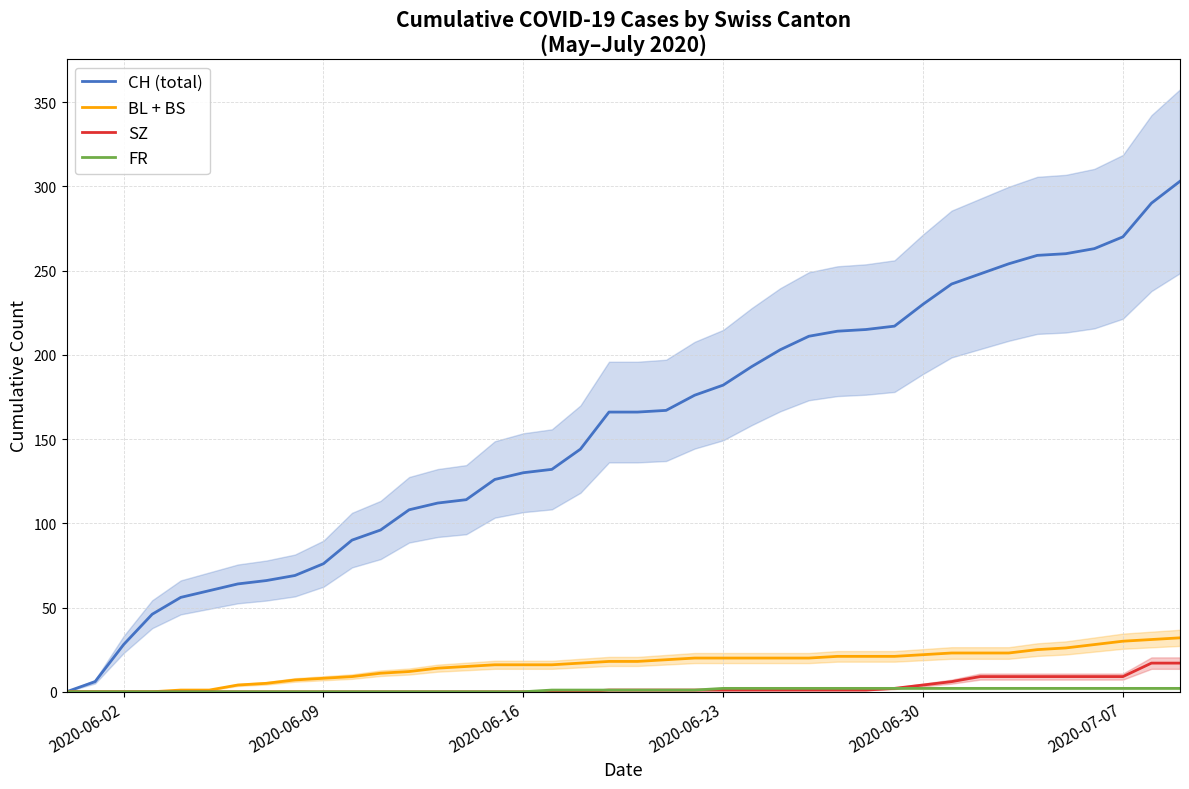

What is the highest value of the BL + BS series?

32